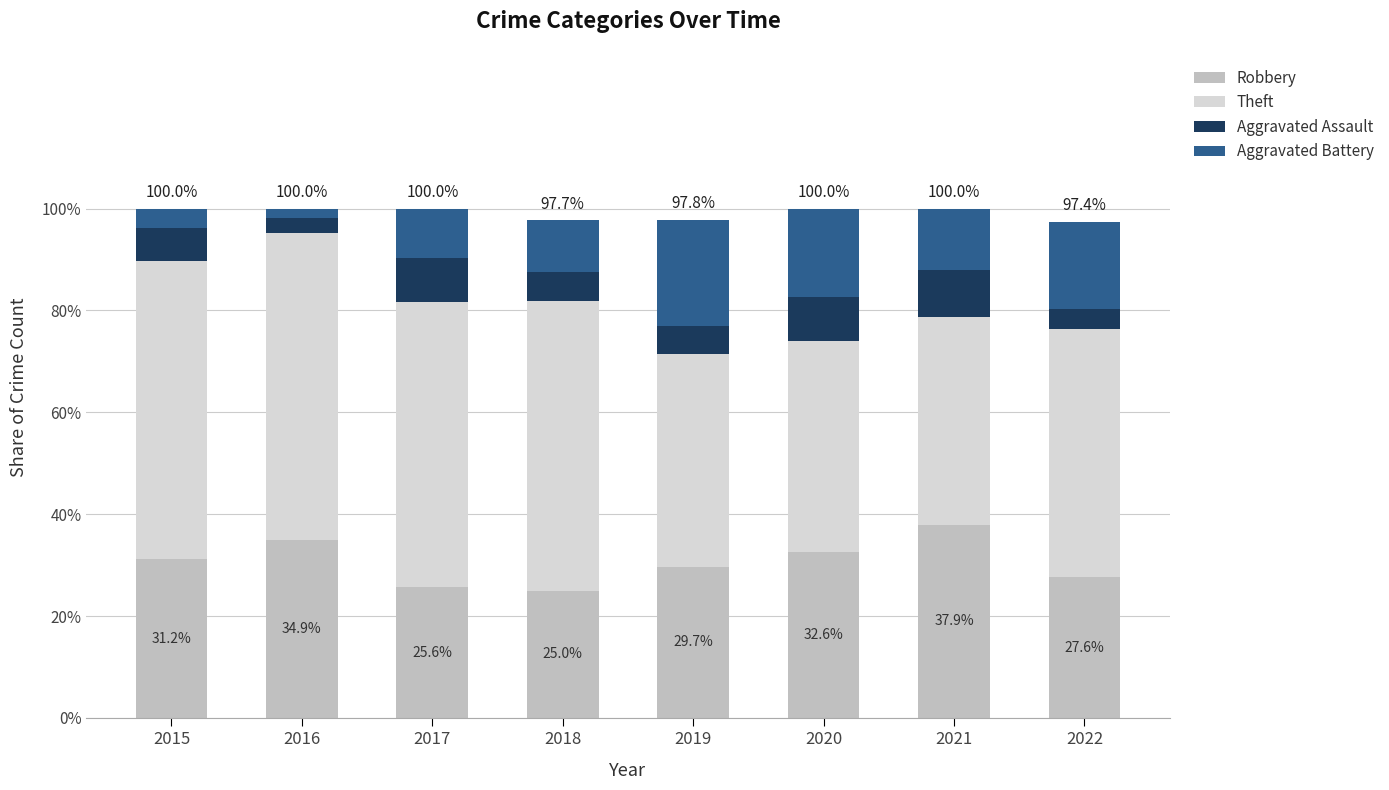

What is the maximum value for Robbery?

37.9